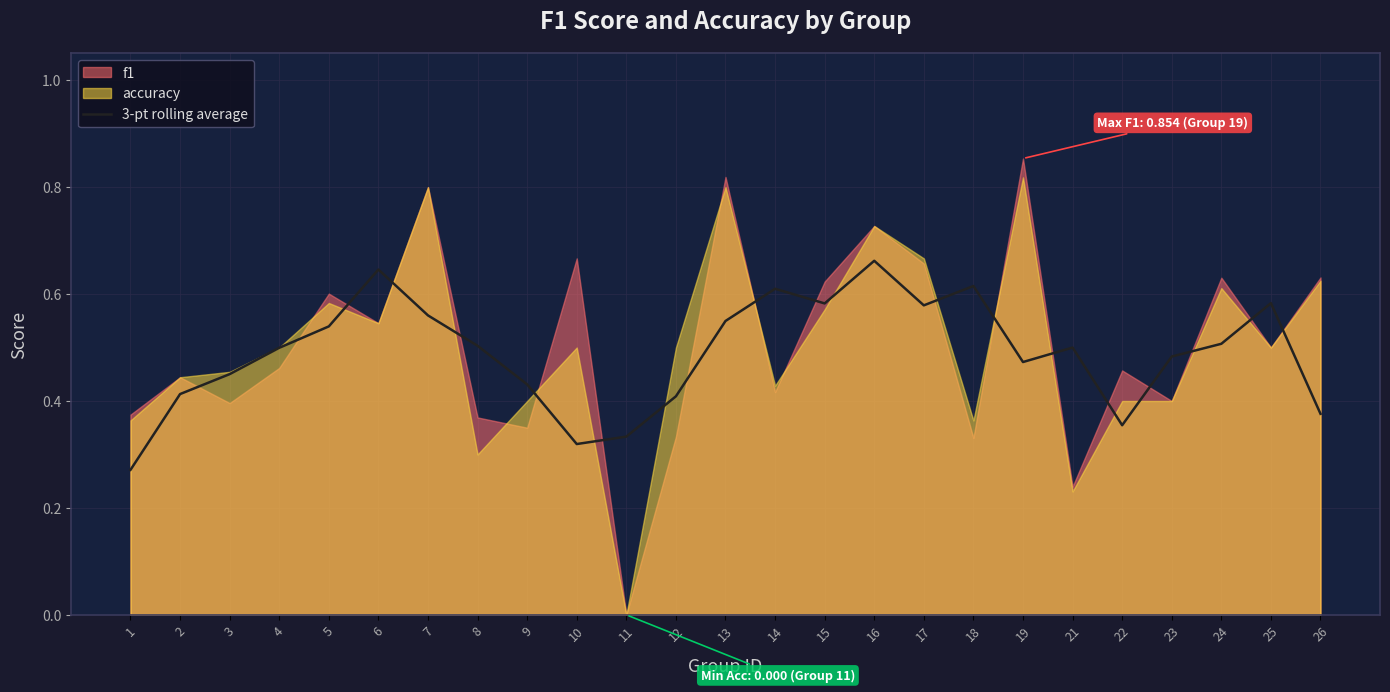

Is it true that 3-pt rolling average equals 0.6 at 12?

False